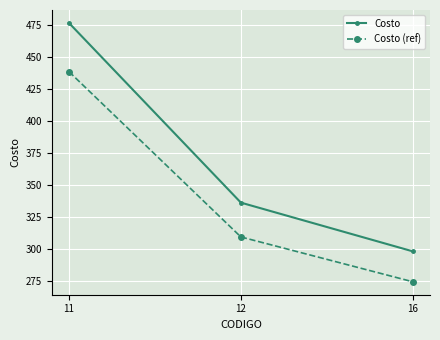

List the series in order of their peak value, highest first.

Costo, Costo (ref)